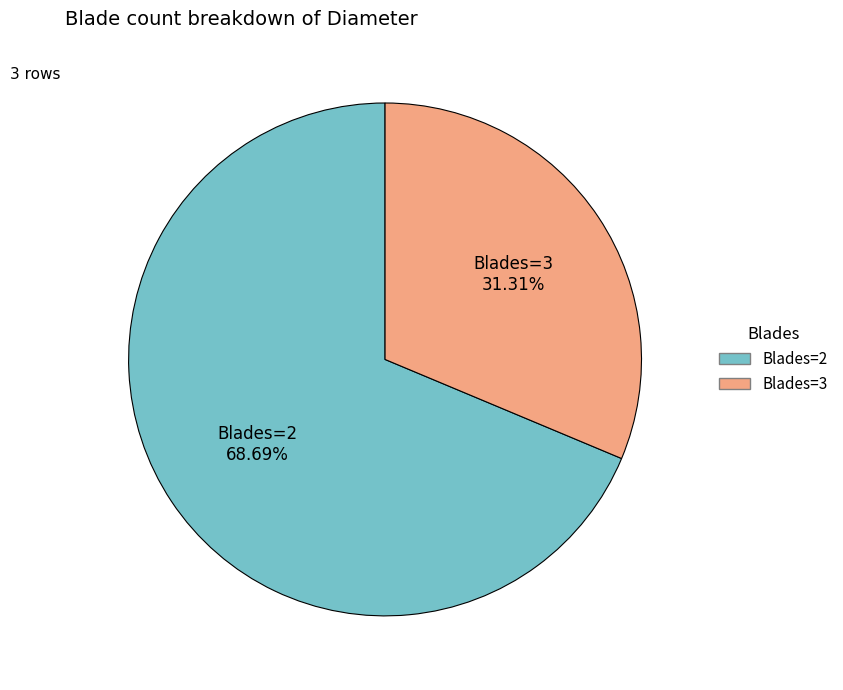

Does any single category account for the majority?

Yes